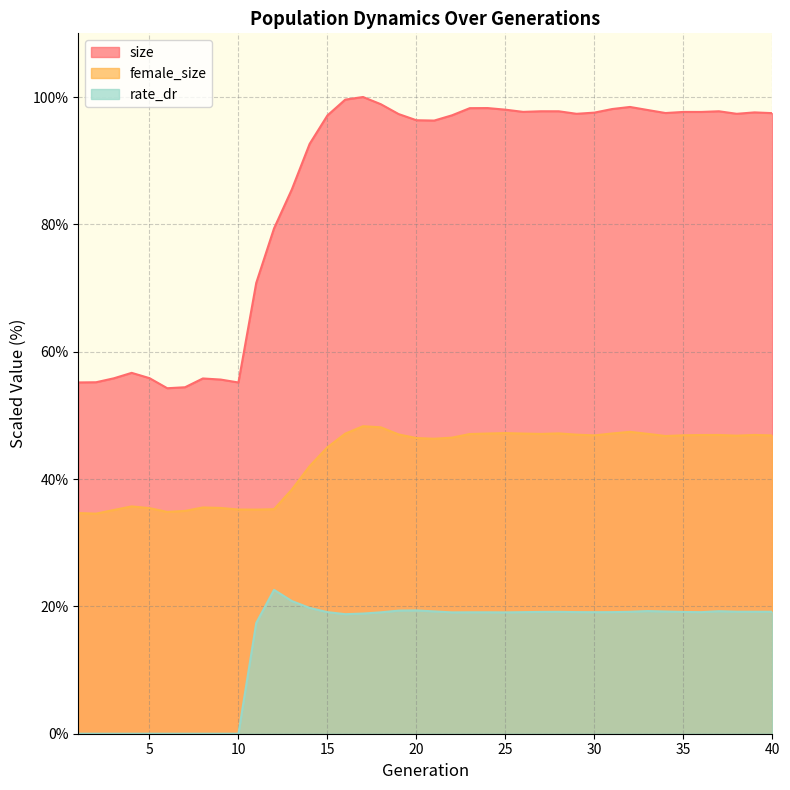

Which has a higher value, 36 or 2?

36